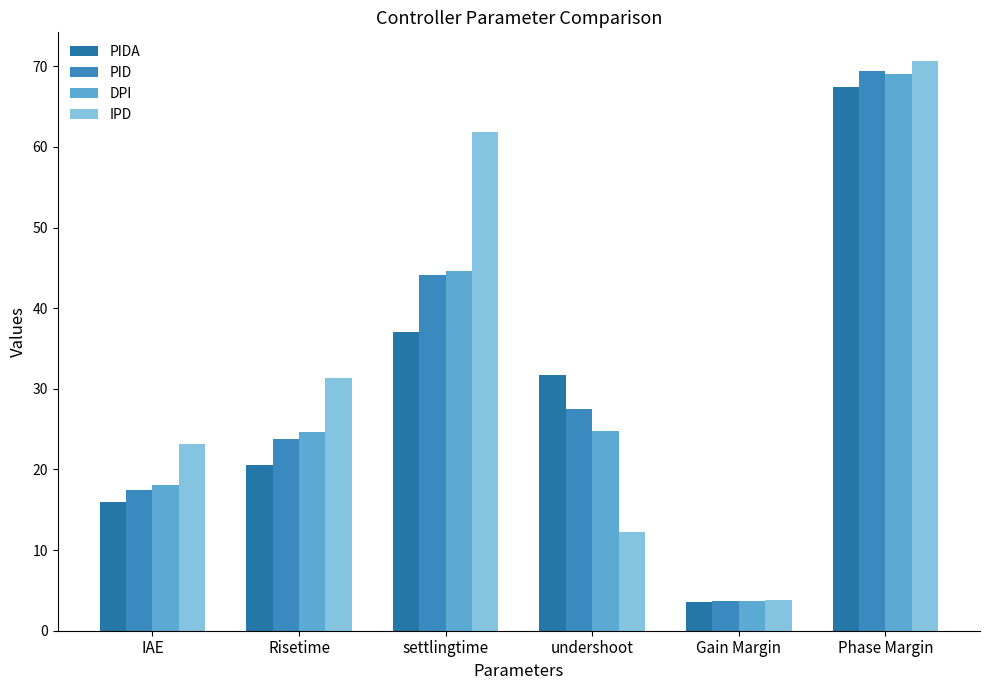

The value of IPD at settlingtime is 61.9. True or false?

True